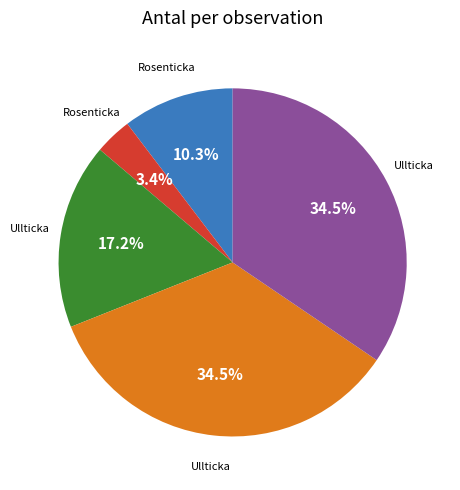

Is there a majority slice in this chart?

No